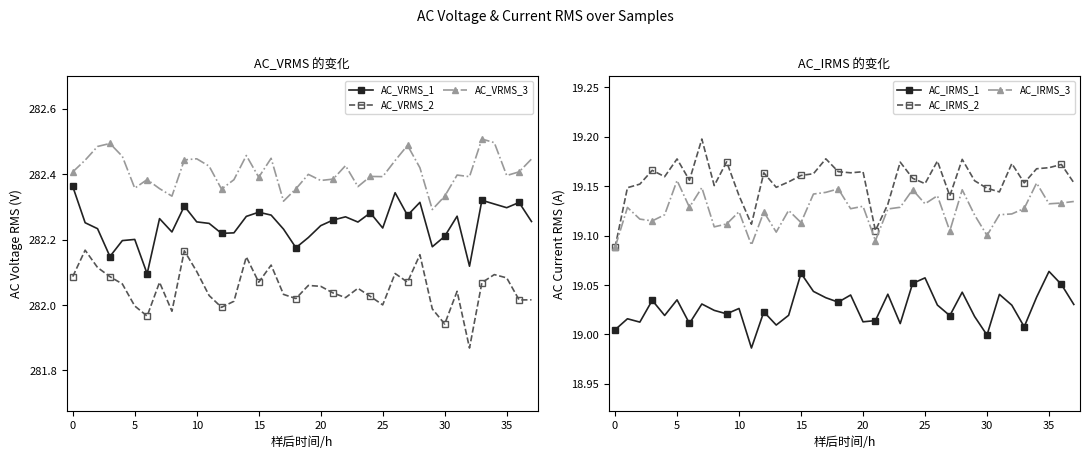

At which label is AC_VRMS_2 closest to 282?

25